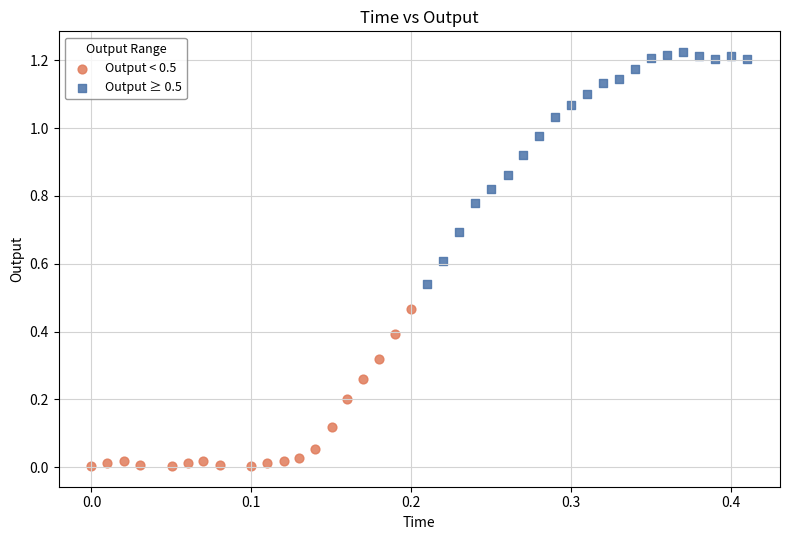

What are all the series names shown in the legend?

Output < 0.5, Output ≥ 0.5